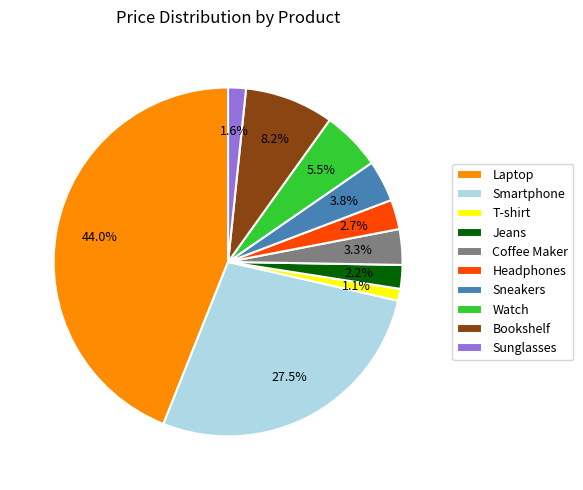

To the nearest percent, what is the average slice percentage?

10%